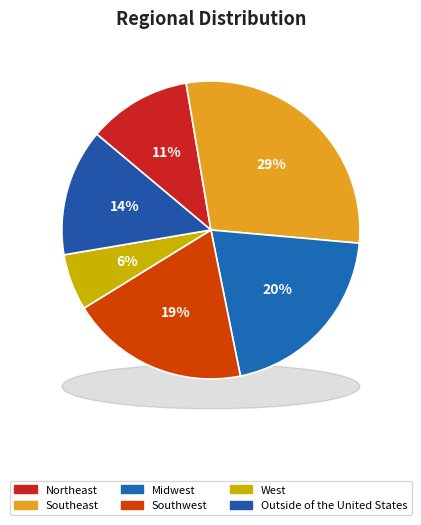

Rank the categories by value from highest to lowest.

Southeast, Midwest, Southwest, Outside of the United States, Northeast, West